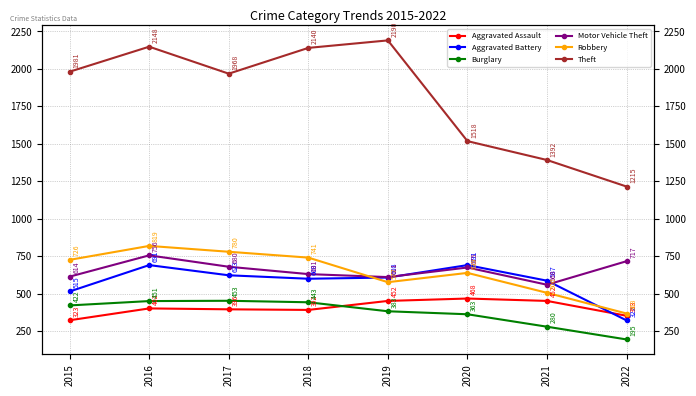

Rank the series by their maximum value, from highest to lowest.

Theft, Robbery, Motor Vehicle Theft, Aggravated Battery, Aggravated Assault, Burglary